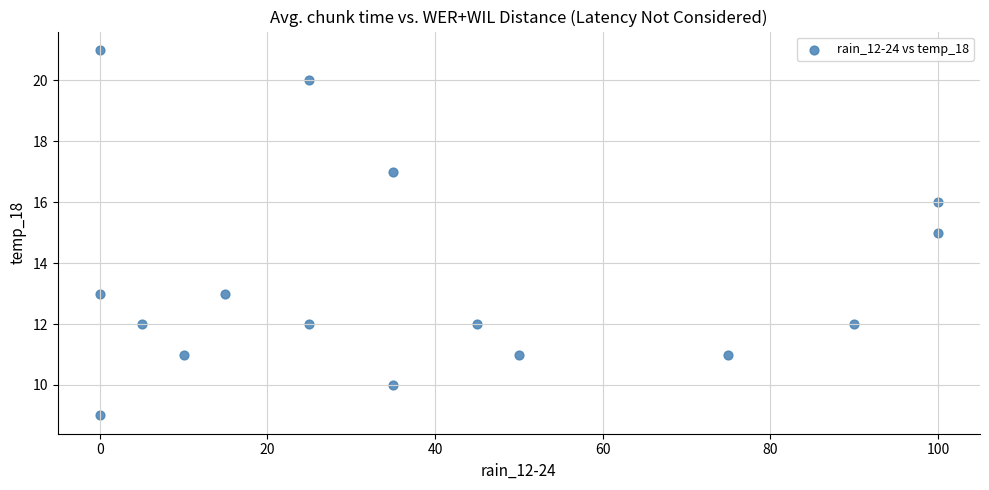

What is the range of X values (max minus min)?

100